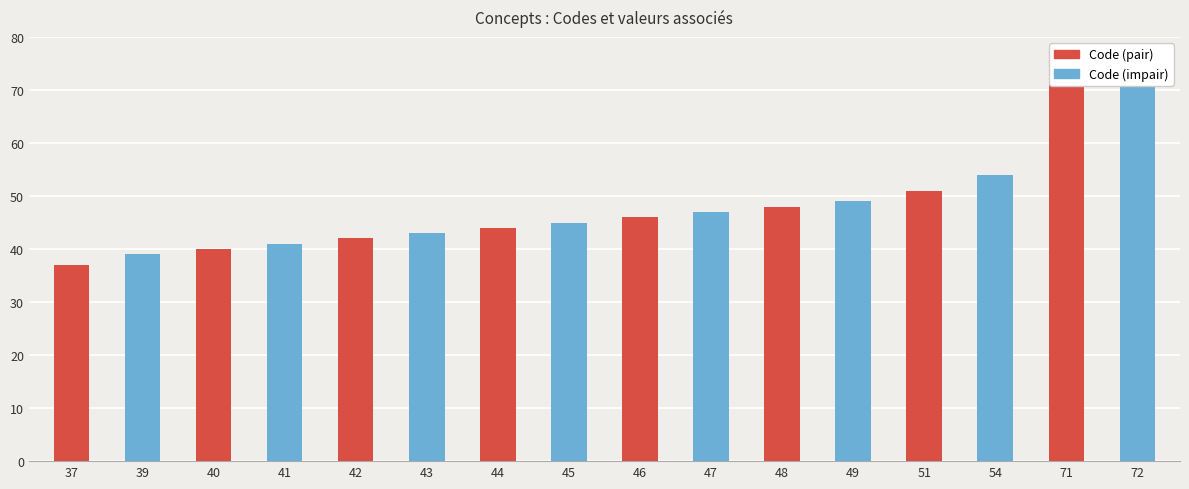

Between 71 and 51, which is larger?

71